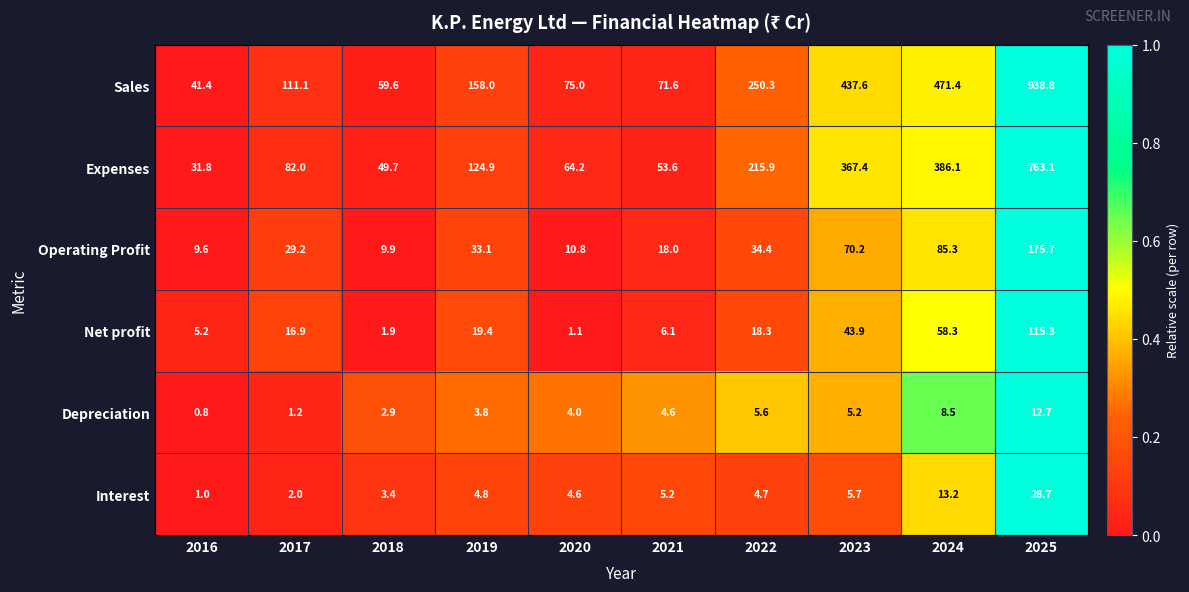

What is the spread (max minus min) of values at 2023?

432.4